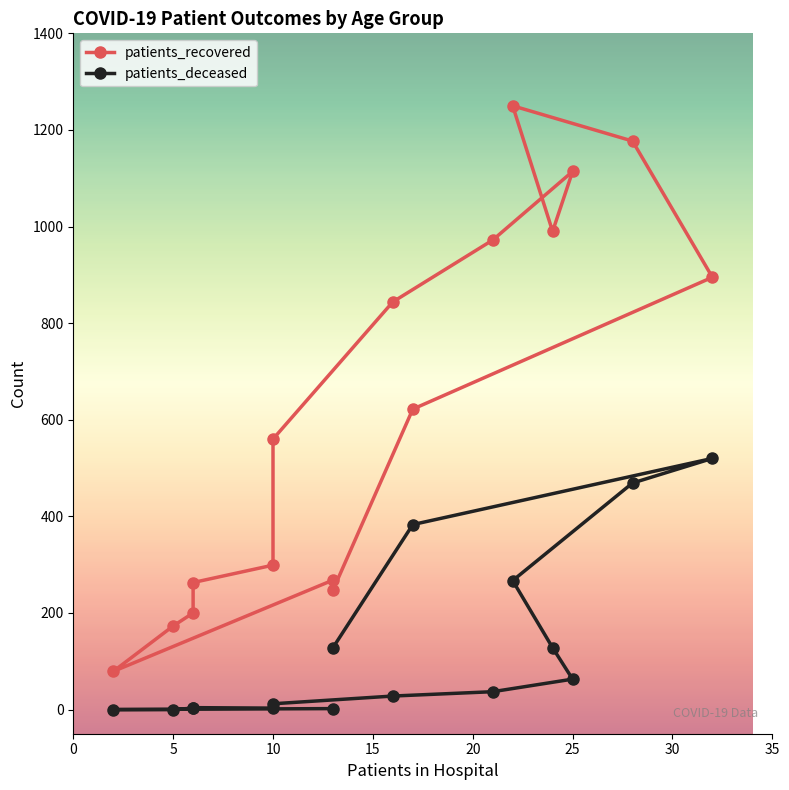

What is the greatest value displayed?

1250